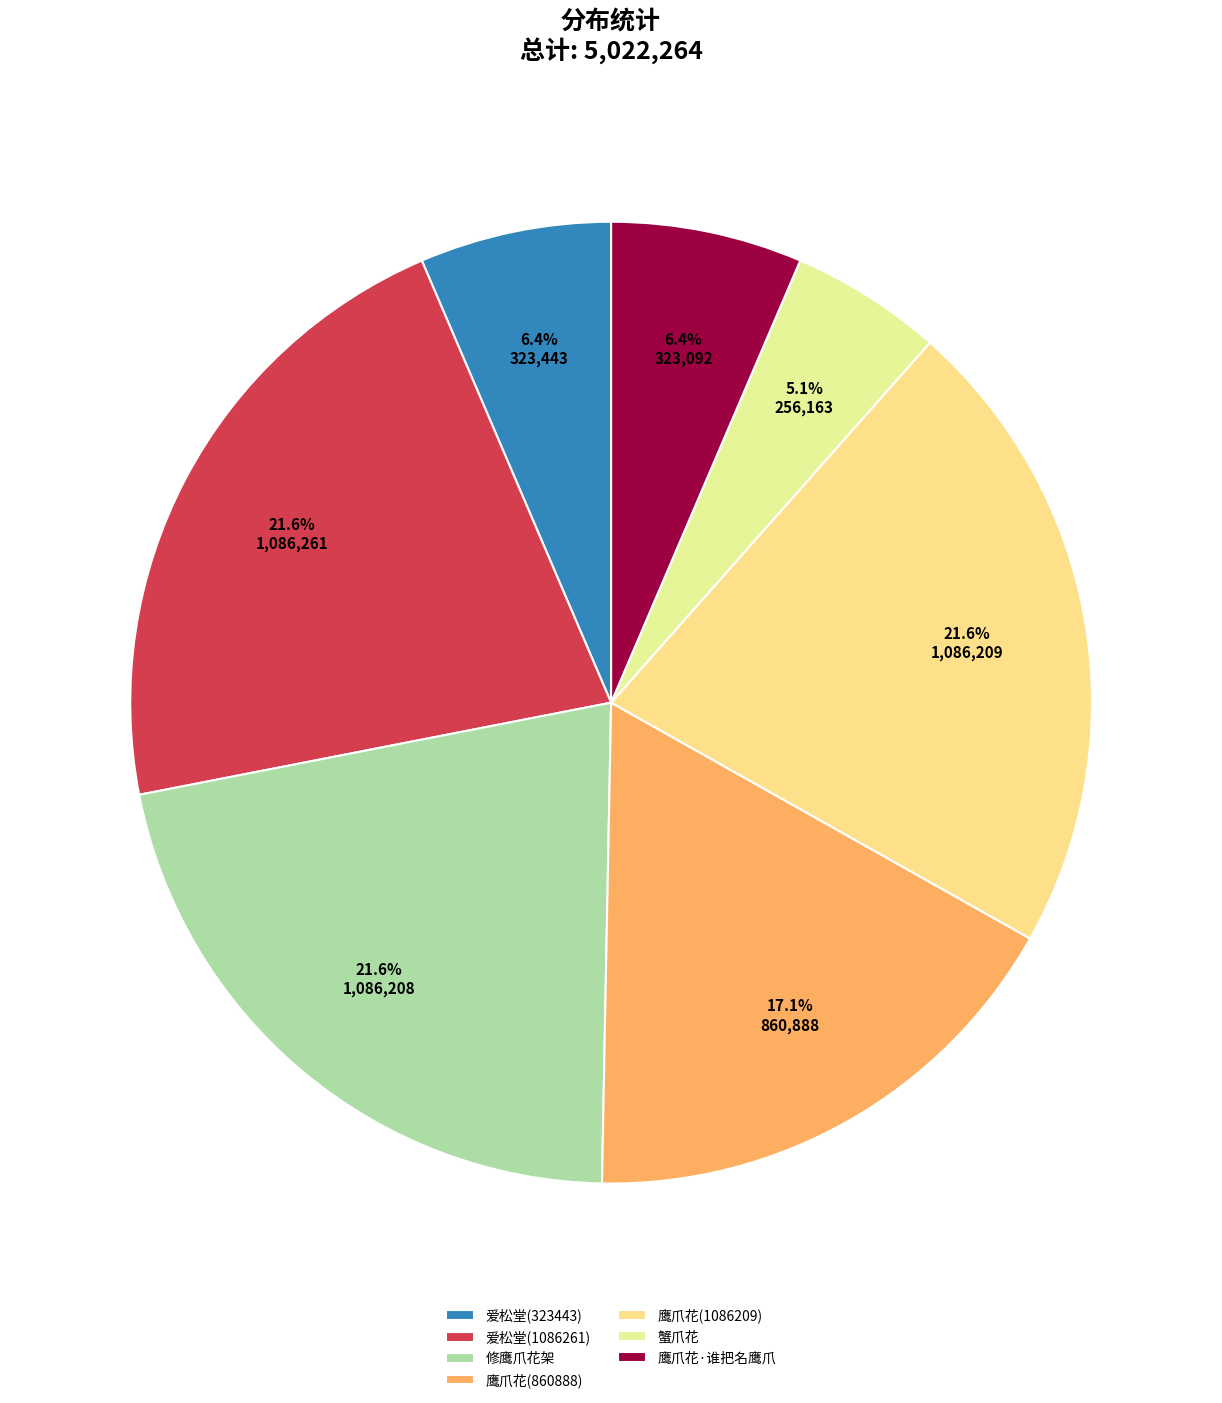

Count the number of slices in the pie.

7